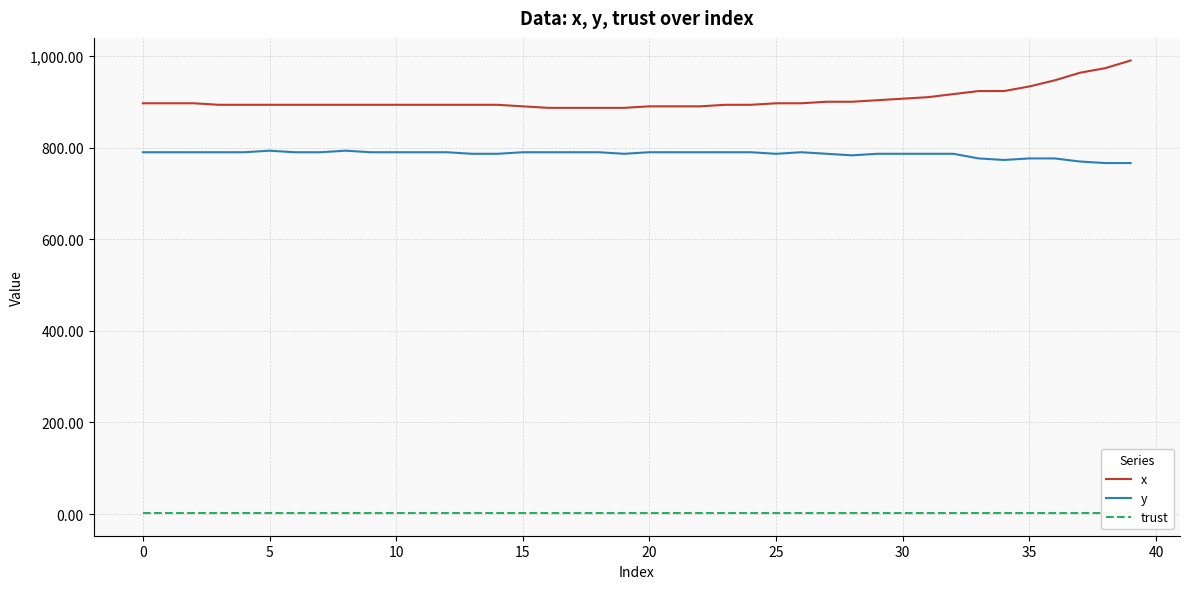

True or false: trust and y intersect in this chart.

False